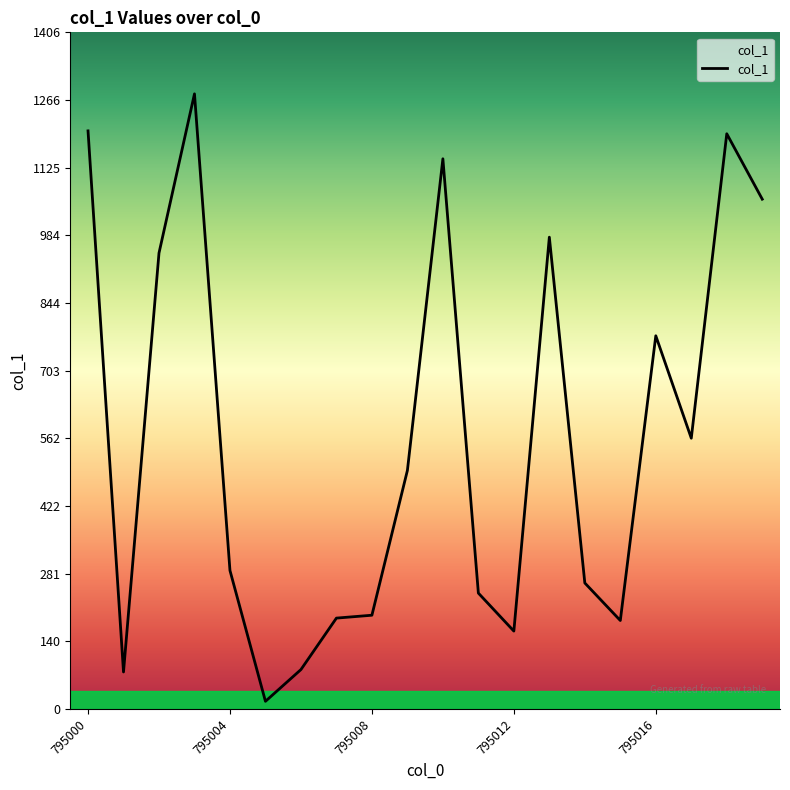

What is the maximum value shown in the chart?

1279